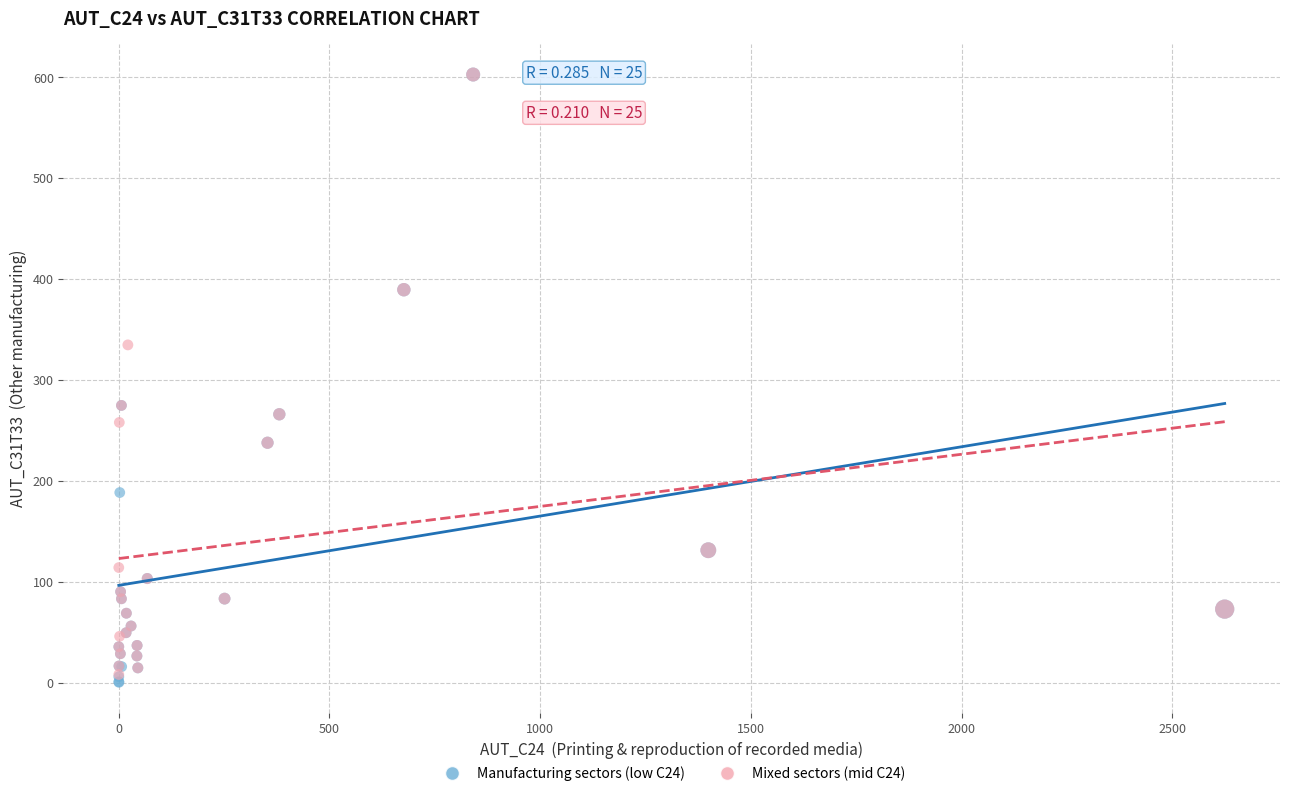

What are all the series names shown in the legend?

Manufacturing sectors (low C24), Mixed sectors (mid C24)